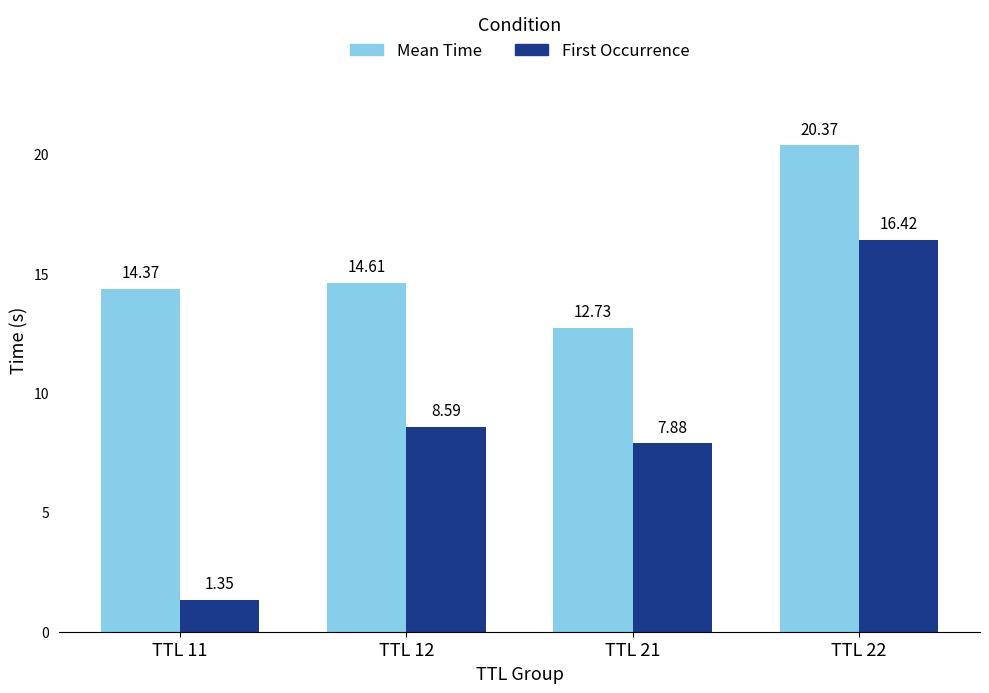

What is the maximum value for Mean Time?

20.4